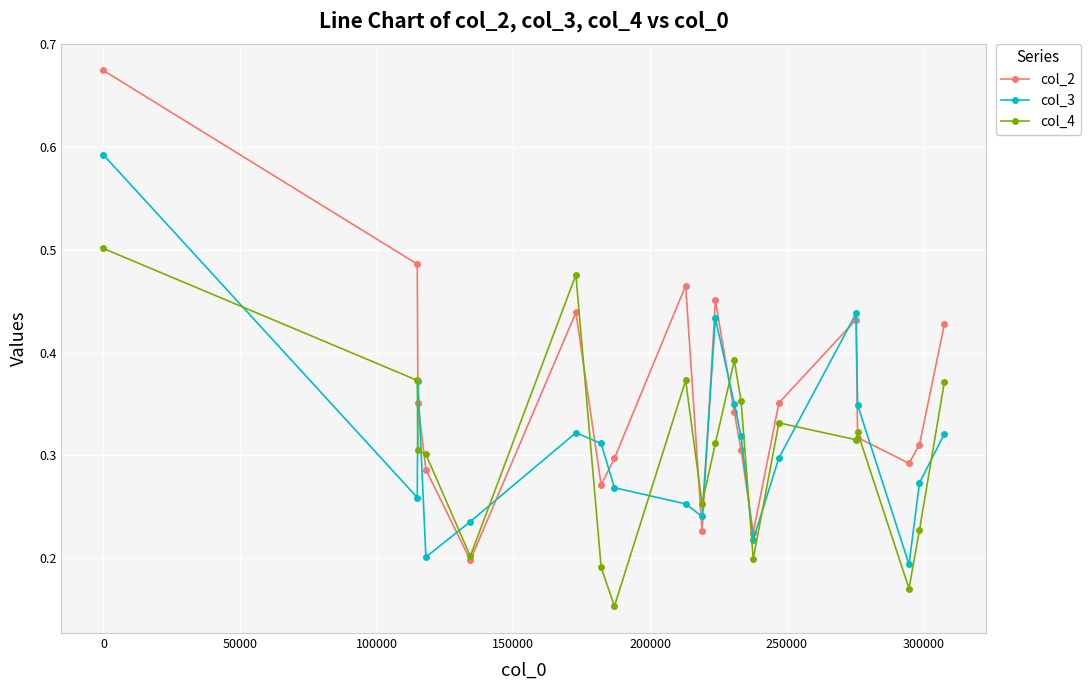

Is this an area chart (filled region under the line)?

No